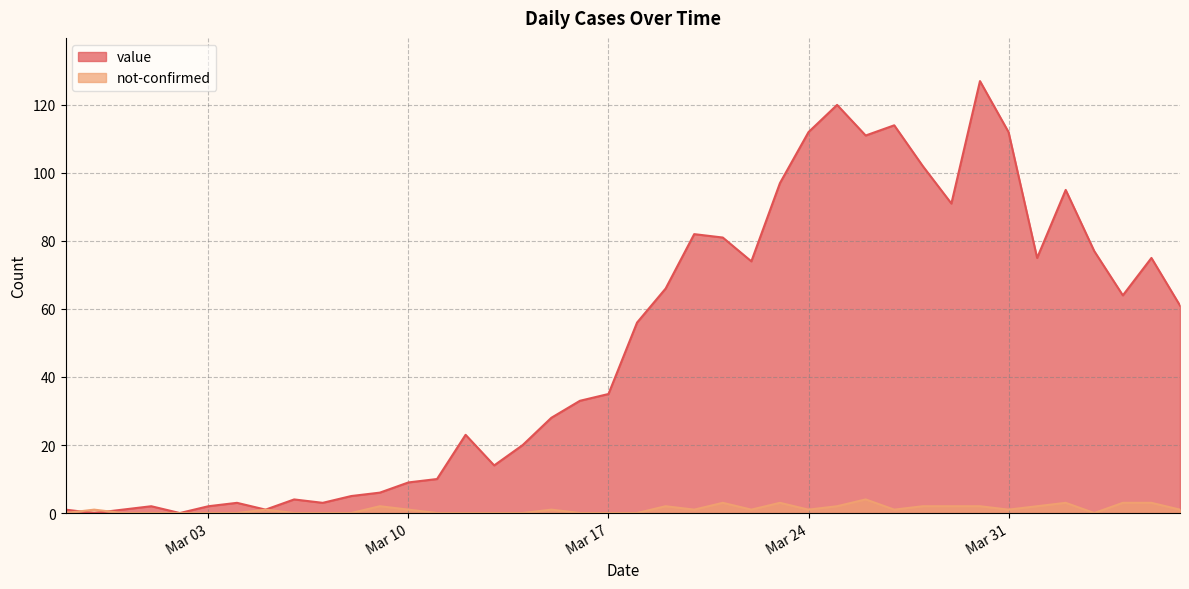

How many data points in value are above 56?

19